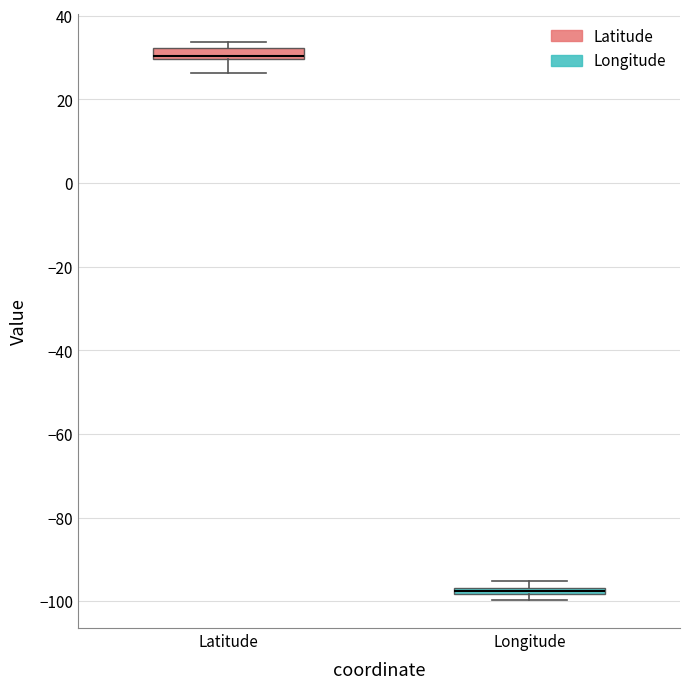

Where is the upper edge of the box for Longitude on the y-axis? The values are not printed on the chart, so give them approximately, as read against the axis.

-96